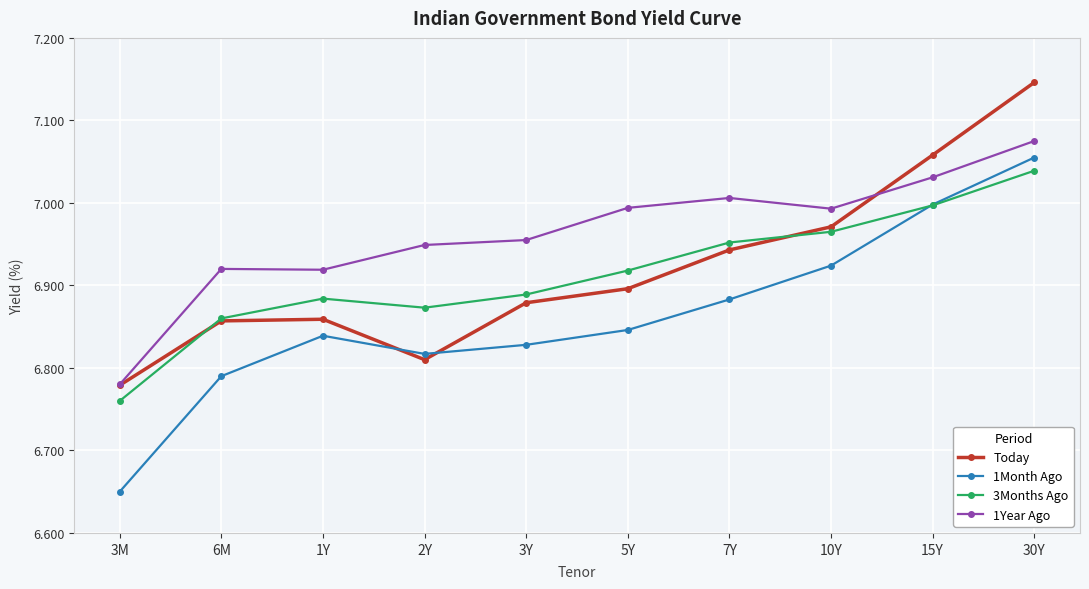

How many times do 1Month Ago and Today cross each other?

2